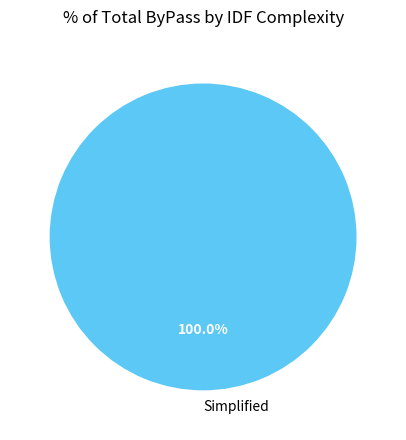

What is the majority slice?

Simplified